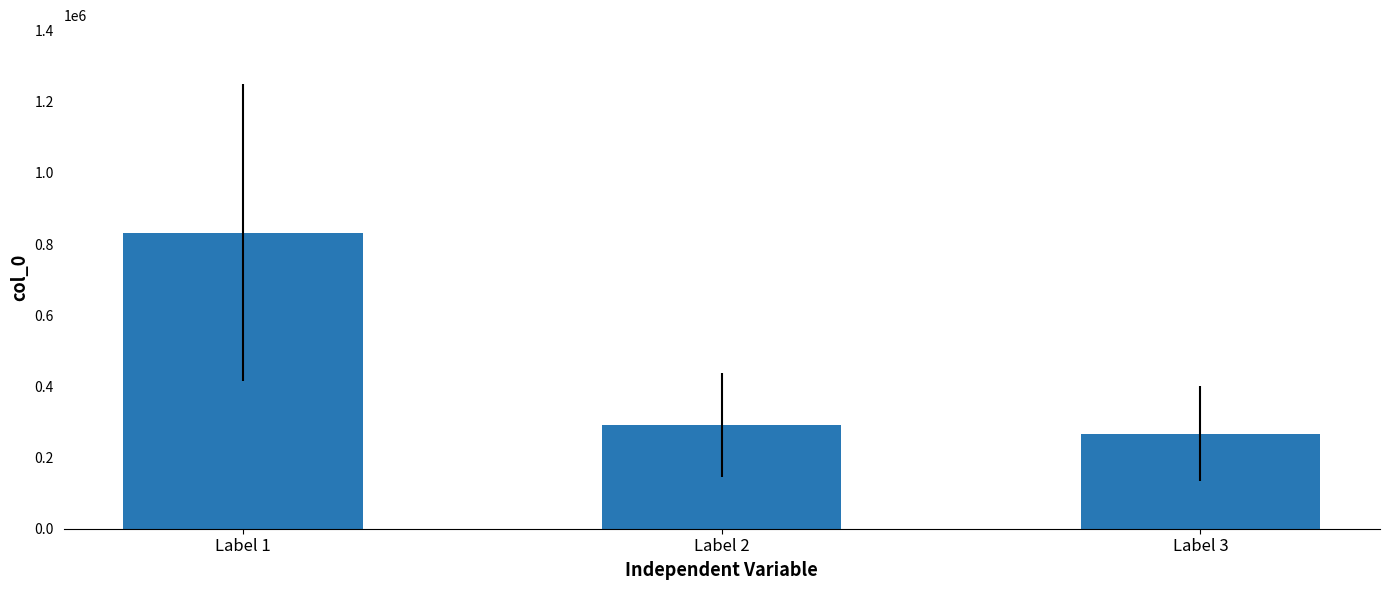

Are the bars grouped side by side (vs. stacked)?

No